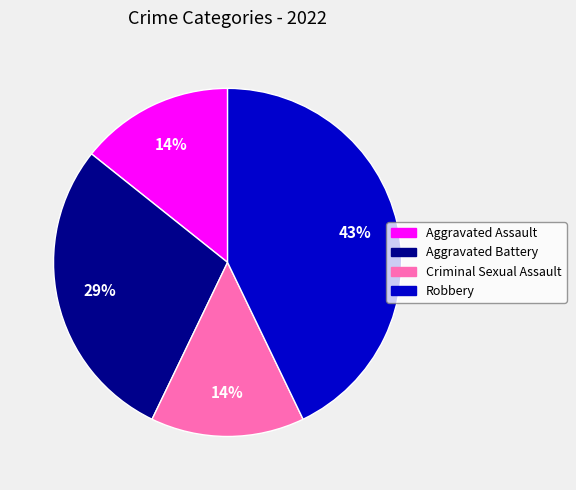

Combined, do Robbery and Criminal Sexual Assault account for over 50%?

Yes